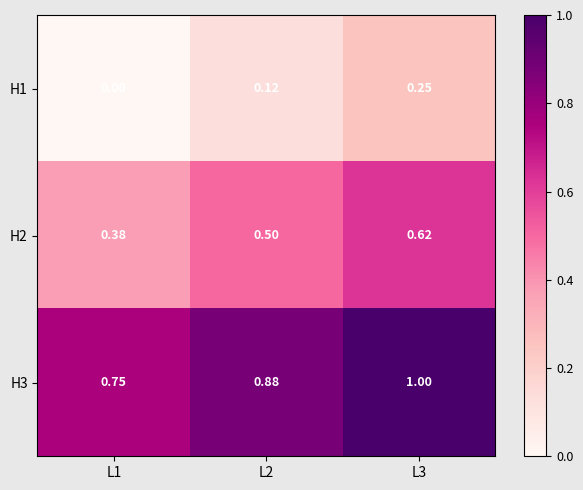

What is the maximum value shown in the chart?

1.0